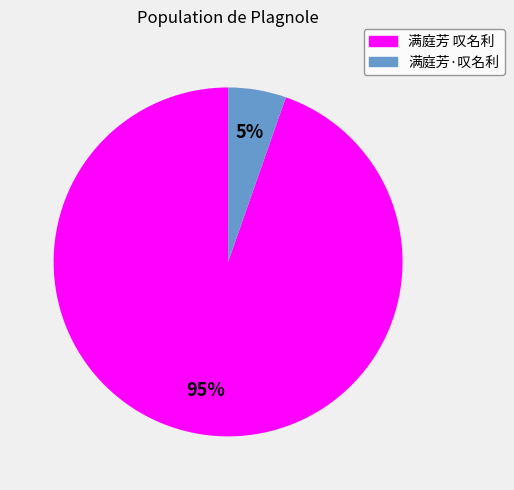

To the nearest percent, what is the average slice percentage?

50%